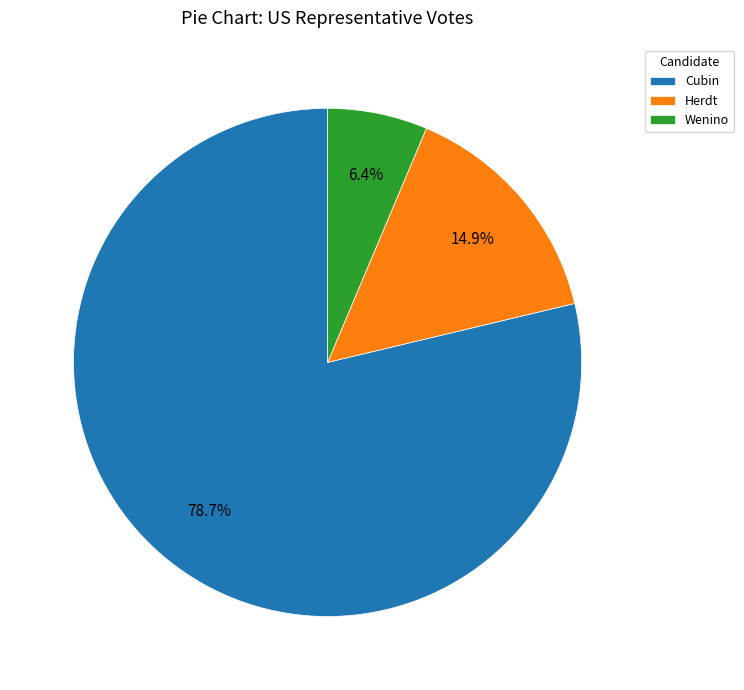

What is the majority slice?

Cubin